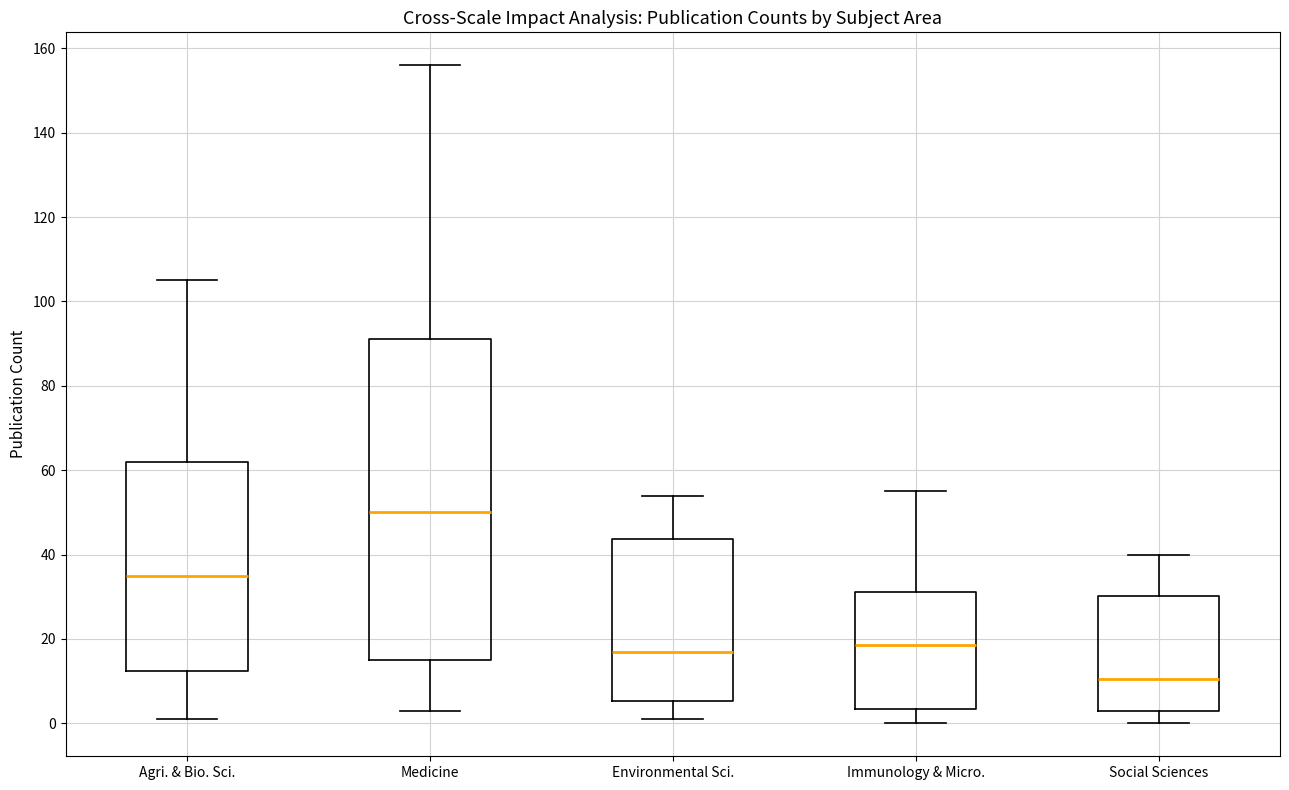

Which box's median line is the highest?

Medicine